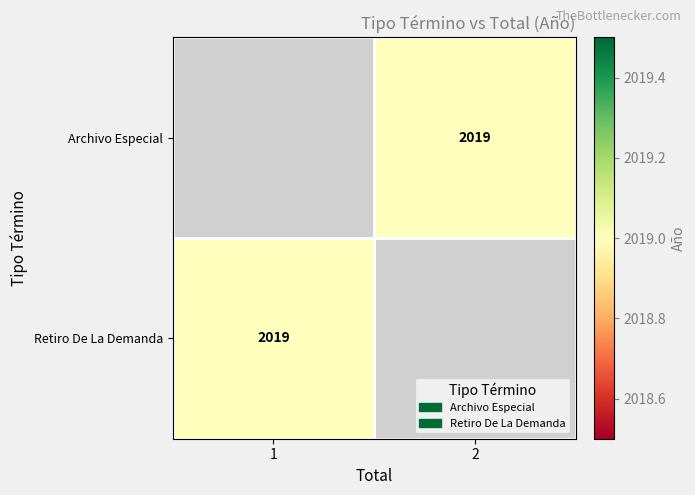

The value of Archivo Especial at 2 is 3028.1. True or false?

False